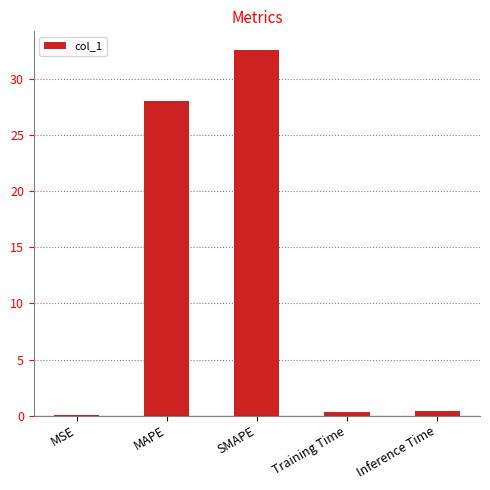

What is the maximum value shown in the chart?

32.7